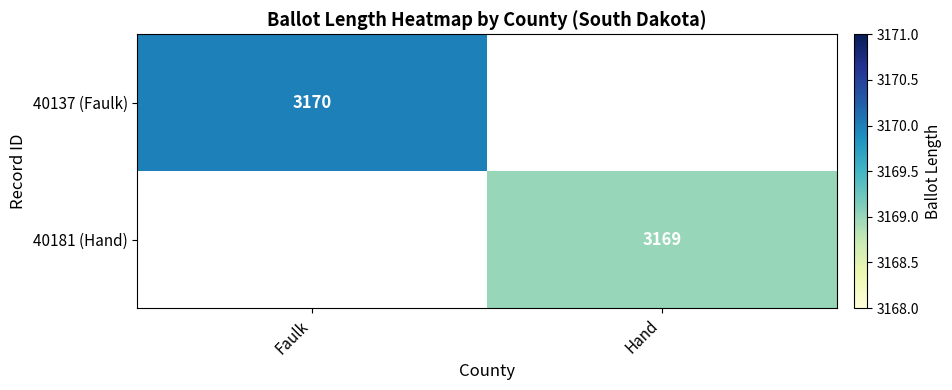

The value of 40181 (Hand) at Hand is 3169. True or false?

True